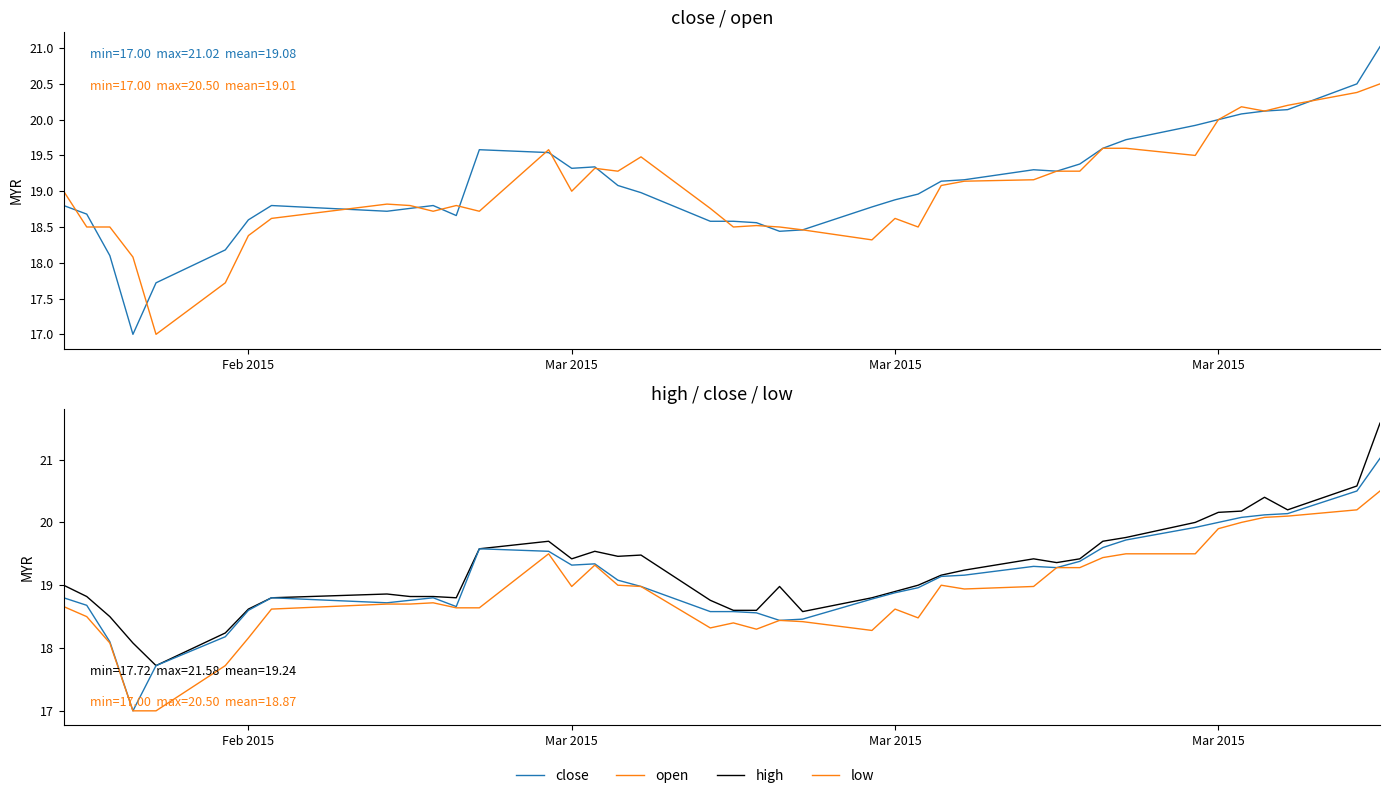

Does the chart have visible grid lines?

No